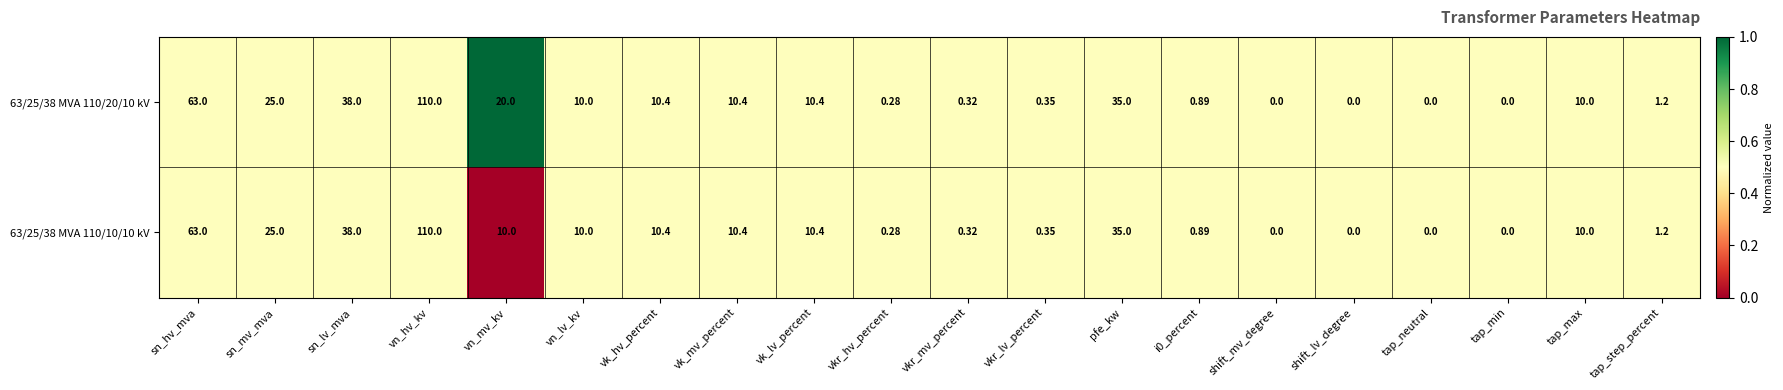

Which category has the highest value across all series?

vn_hv_kv